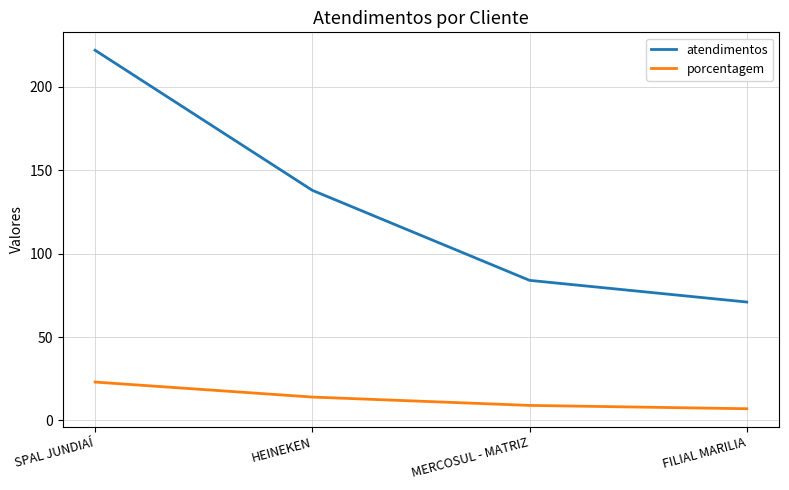

The porcentagem series shows 15 at SPAL JUNDIAÍ. True or false?

False